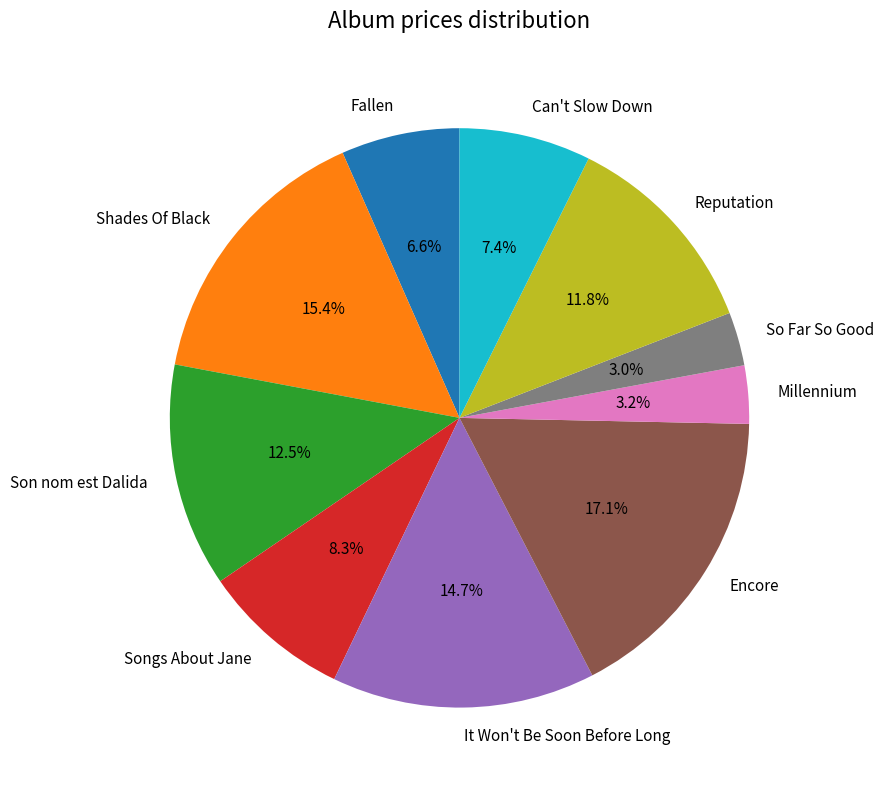

To the nearest percent, what percentage of the pie is It Won't Be Soon Before Long?

15%